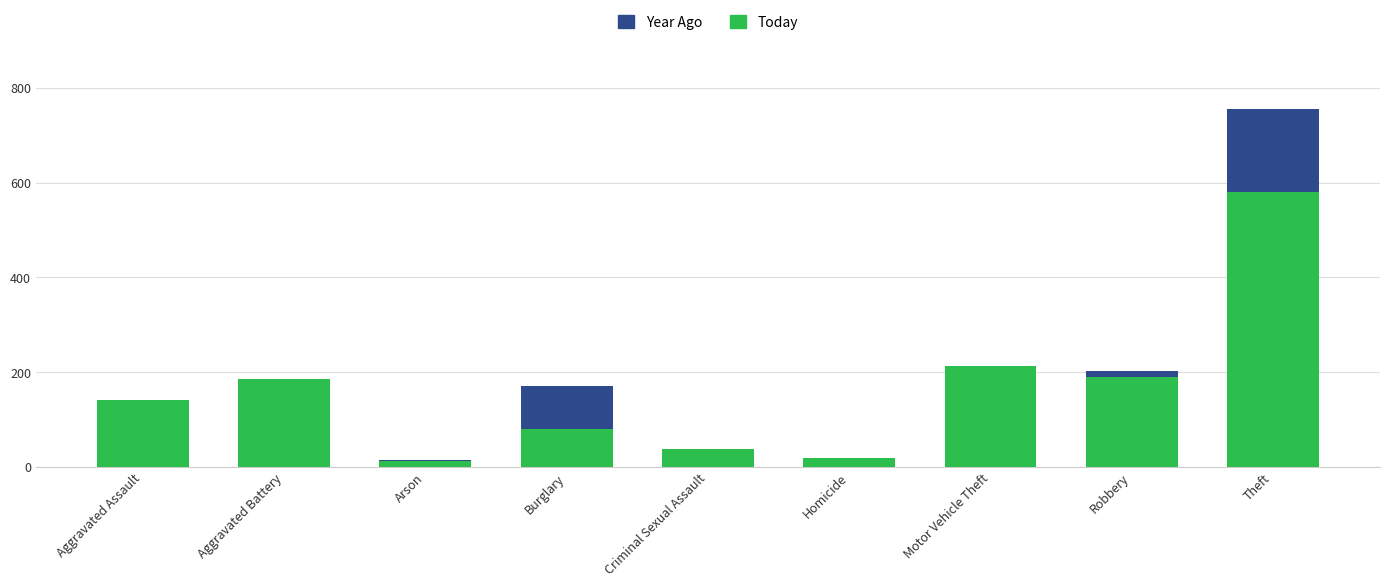

What is the greatest value displayed?

756